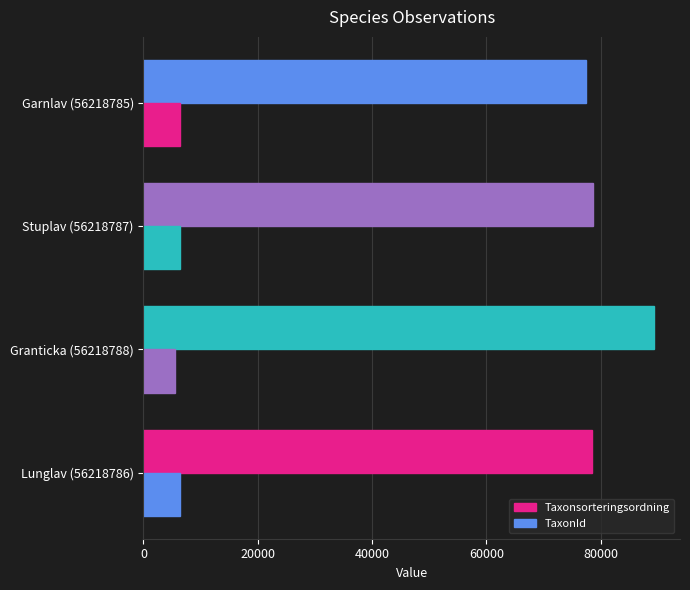

Count the number of categories in the chart.

4